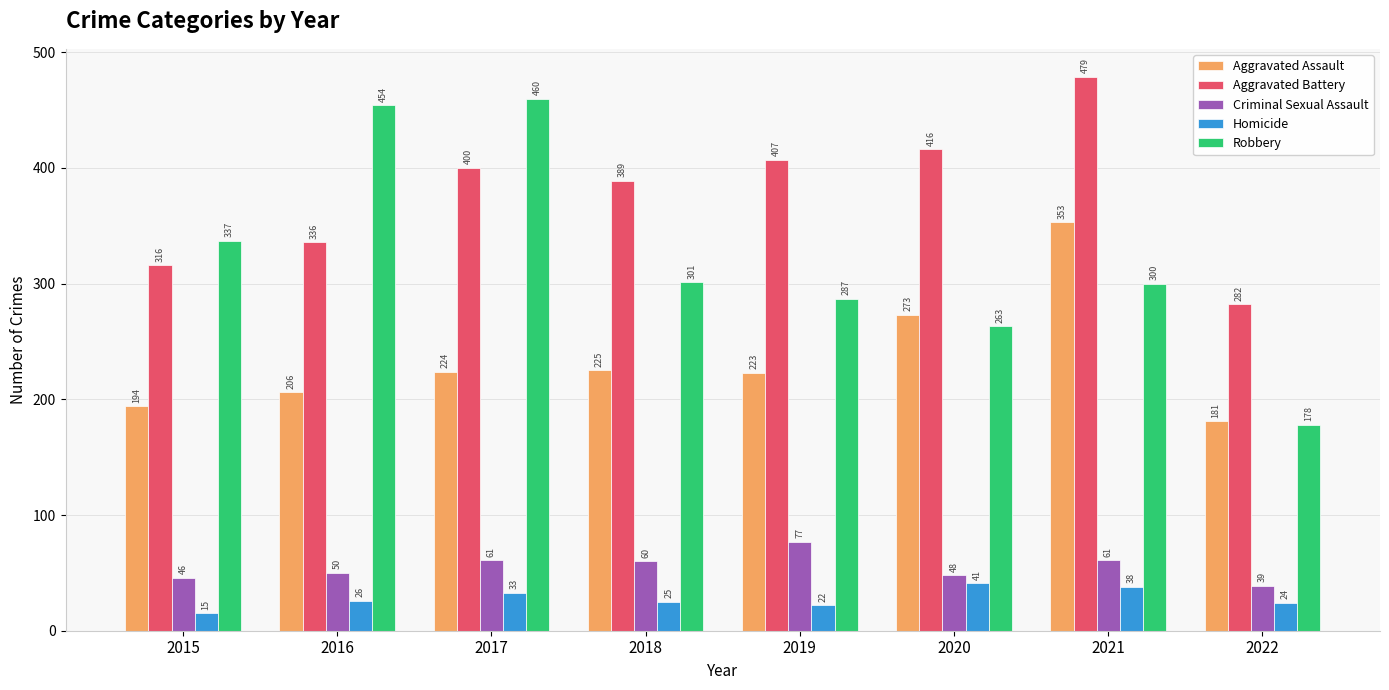

At which category is the sum across all series the highest?

2021